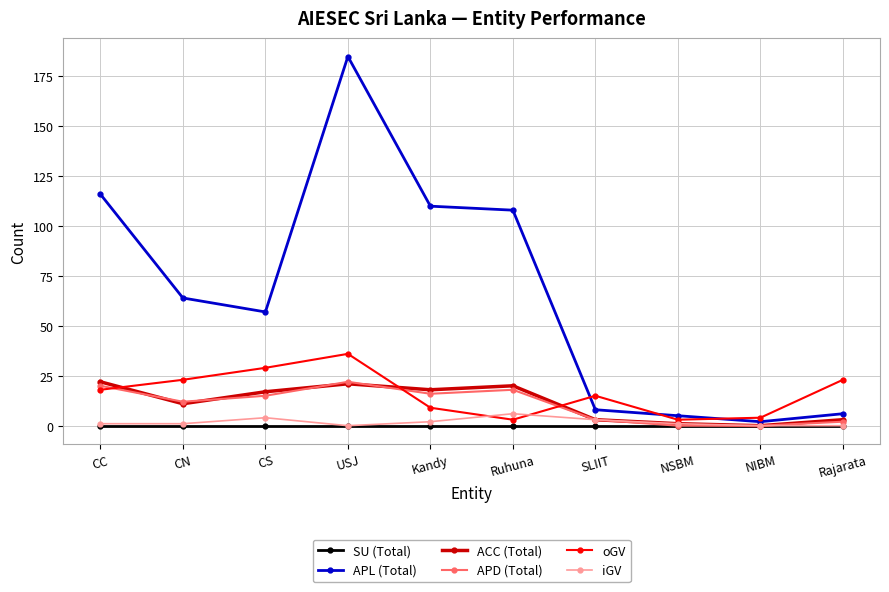

What is the difference between the highest and lowest values at USJ?

185